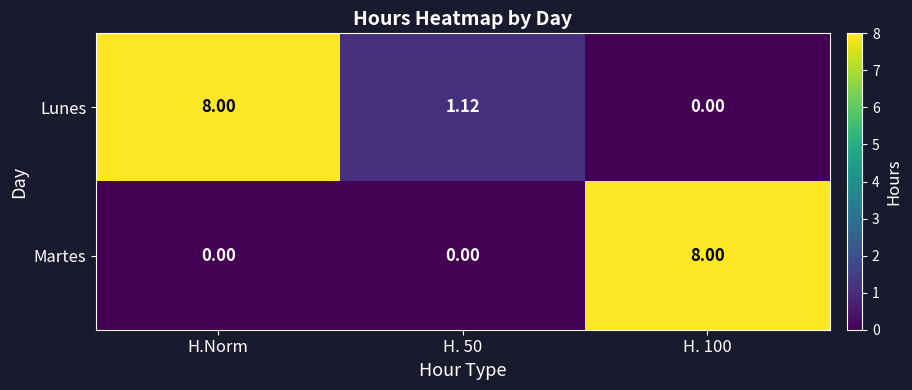

Rank the series by their average value, from highest to lowest.

Lunes, Martes